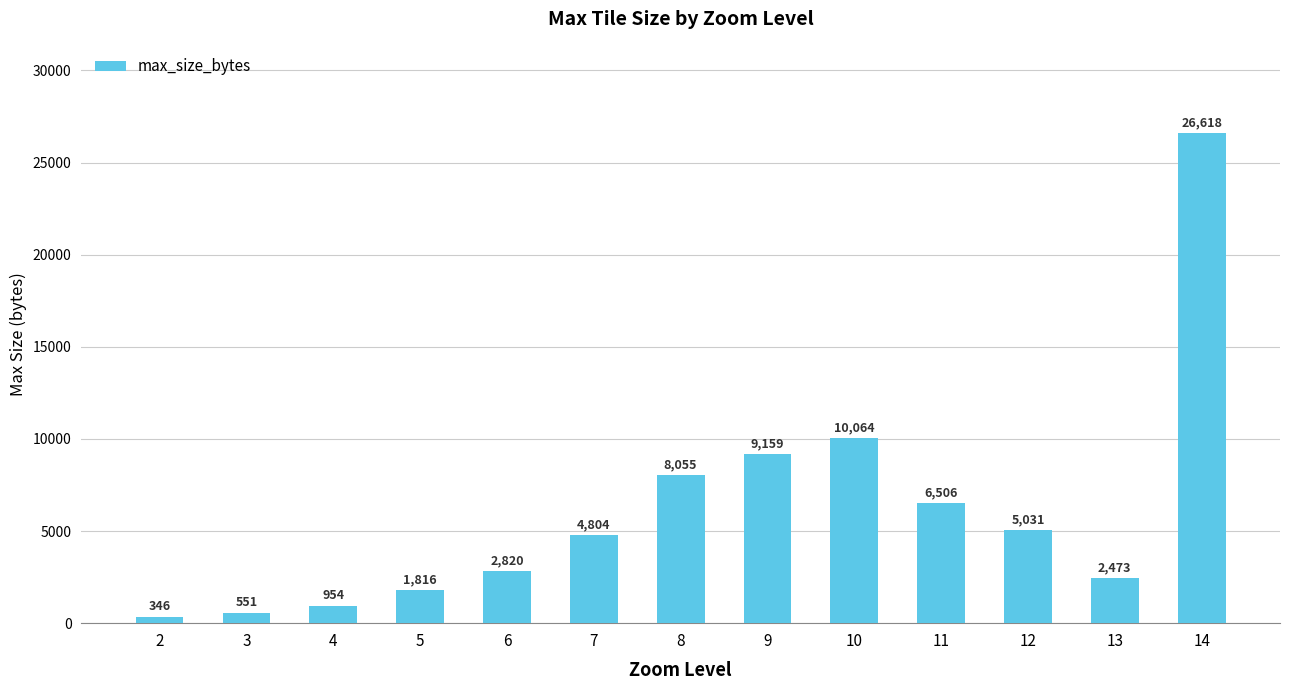

Is it true that the value at 12 is 5031?

True